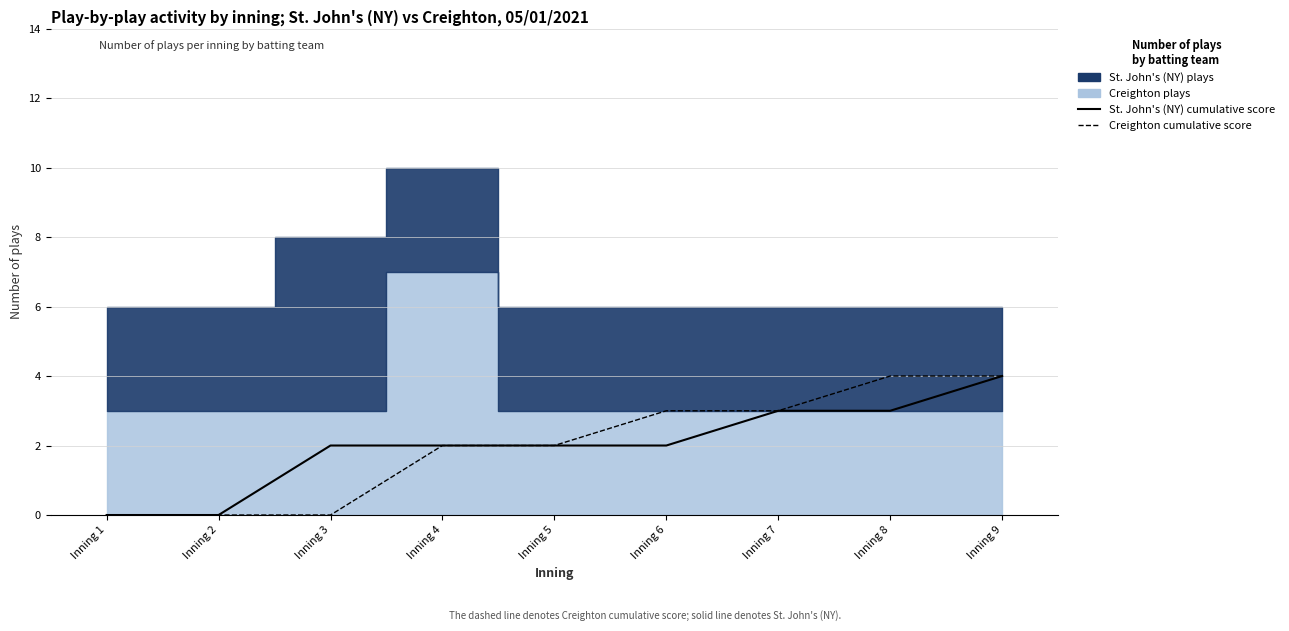

Rank the categories by St. John's (NY) cumulative score value from lowest to highest.

Inning 1, Inning 2, Inning 3, Inning 4, Inning 5, Inning 6, Inning 7, Inning 8, Inning 9